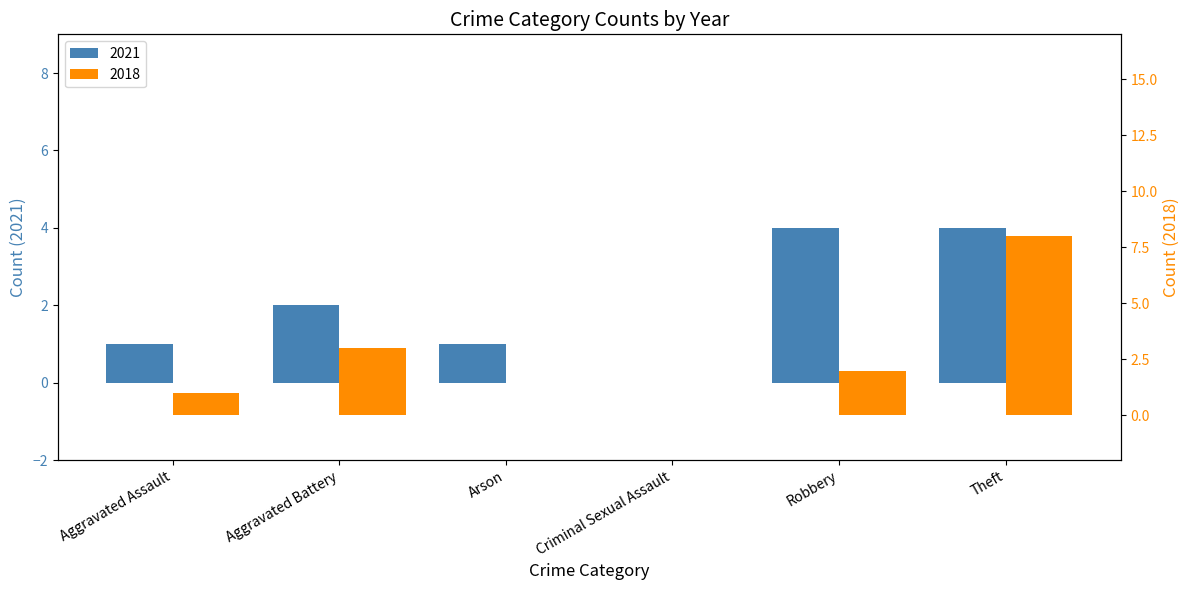

The 2021 series shows -2 at Criminal Sexual Assault. True or false?

False